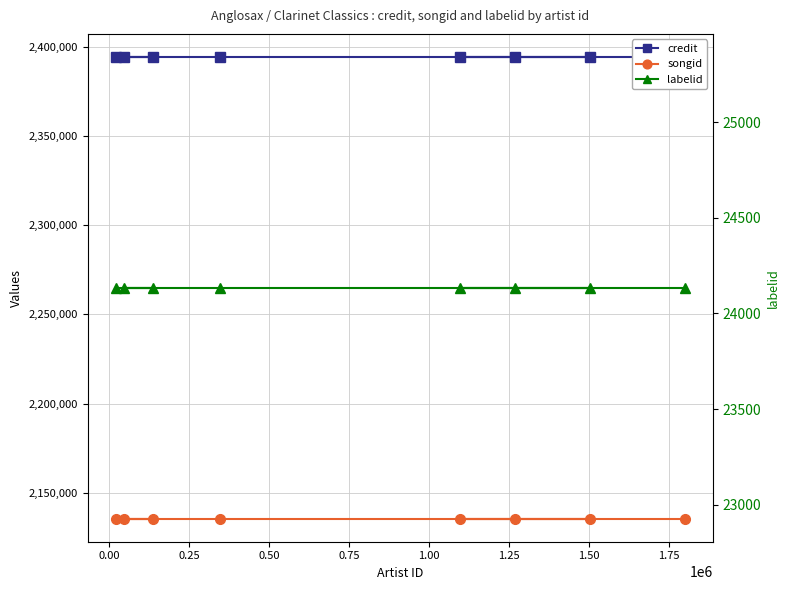

True or false: credit and labelid intersect in this chart.

False